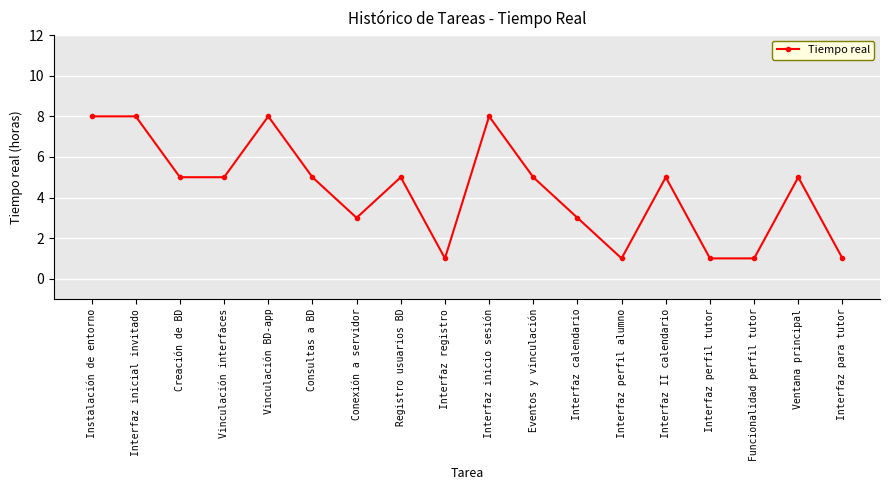

True or false: the data shows 2 at Interfaz calendario.

False